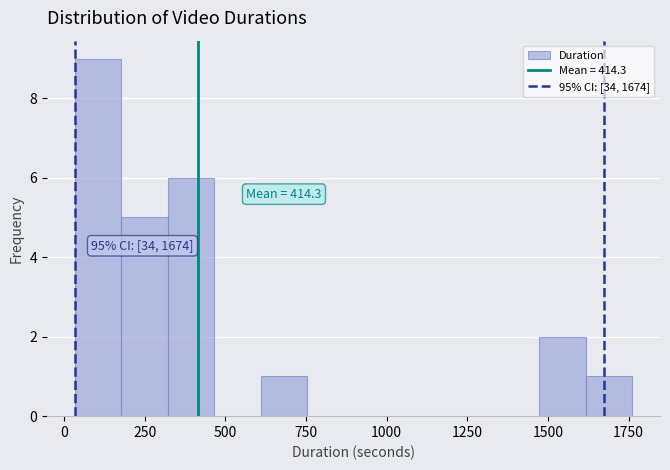

Around what value on the x-axis is the tallest bar? Give the approximate position of its centre, as read against the axis.

100